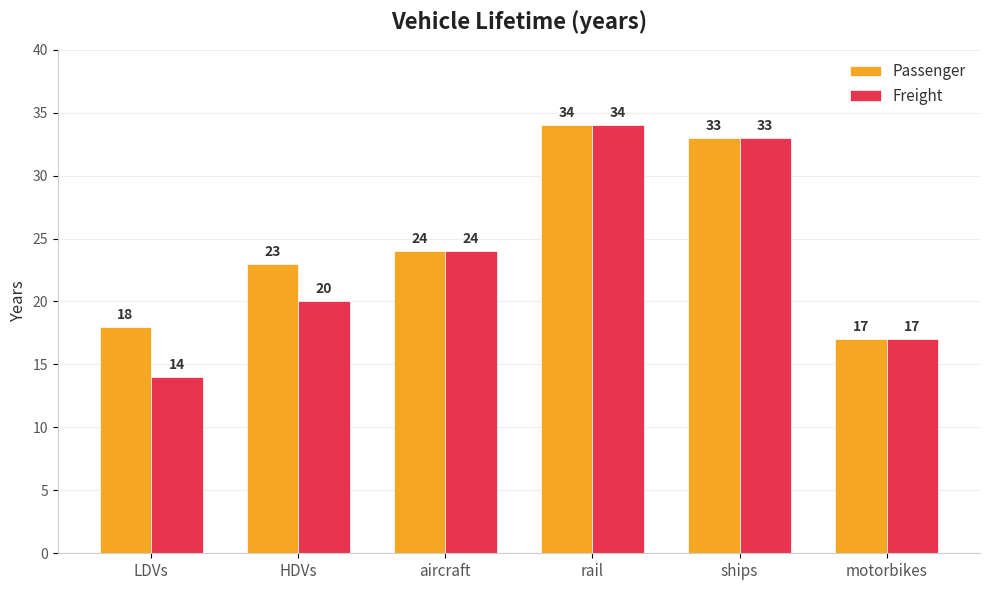

Which label corresponds to the largest value in the chart?

rail